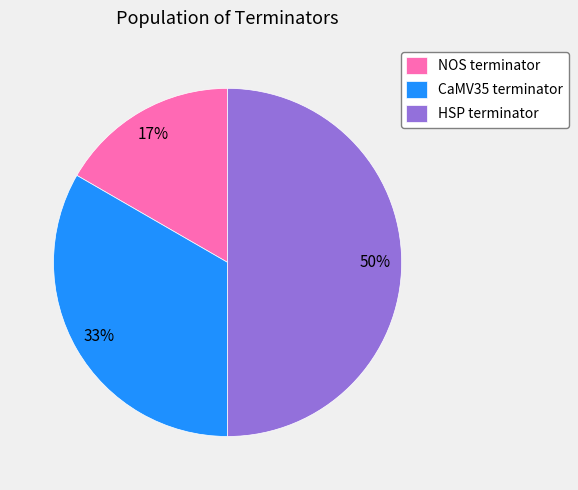

To the nearest percent, what percentage of the pie is CaMV35 terminator?

33%